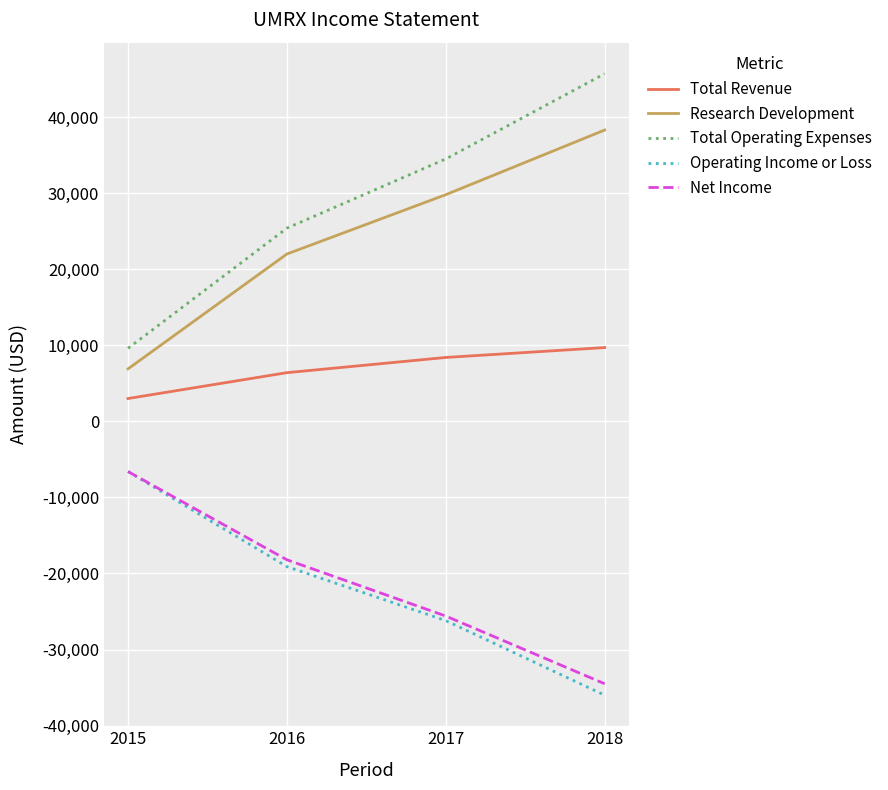

What is the difference between the highest and lowest values at 2018?

81700